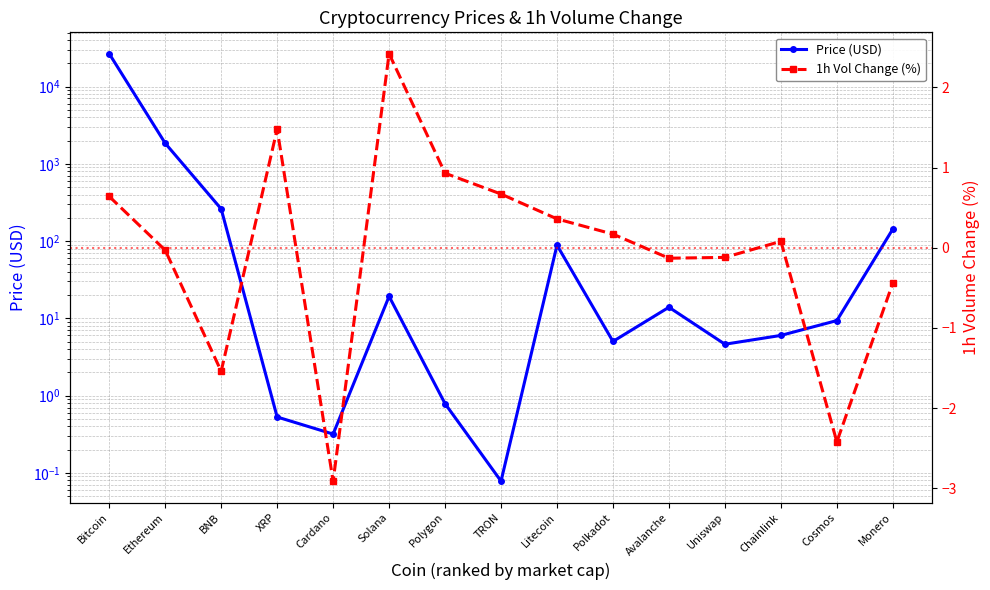

How many points are lower than both their immediate neighbors (excluding endpoints)?

4